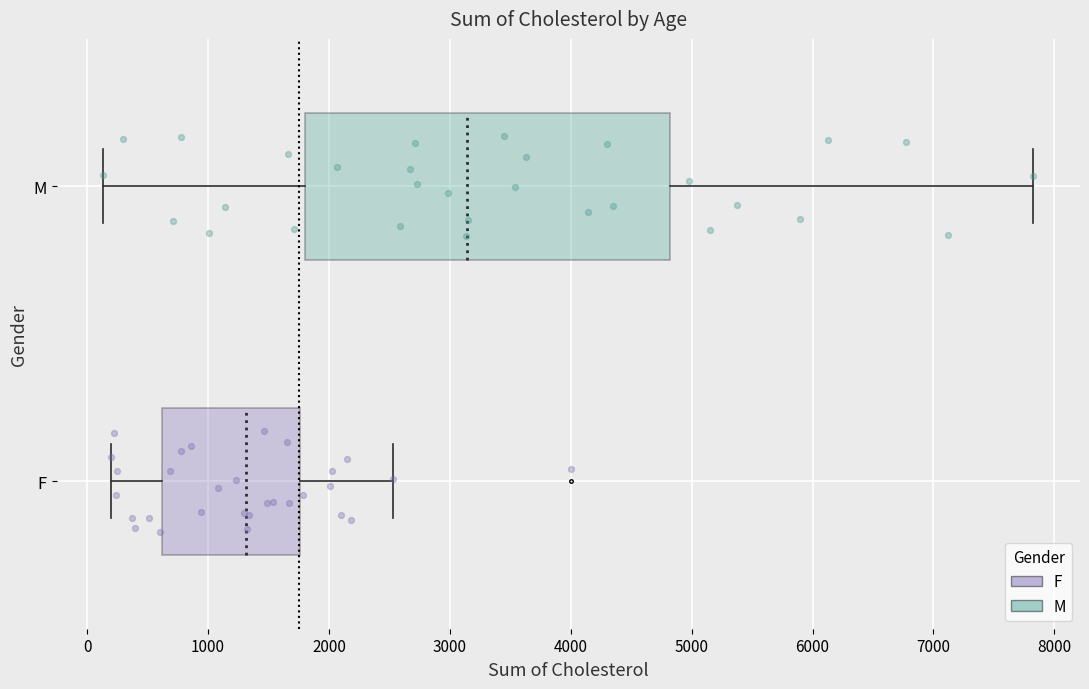

Comparing the boxes themselves (not the whiskers), which one is the widest?

M